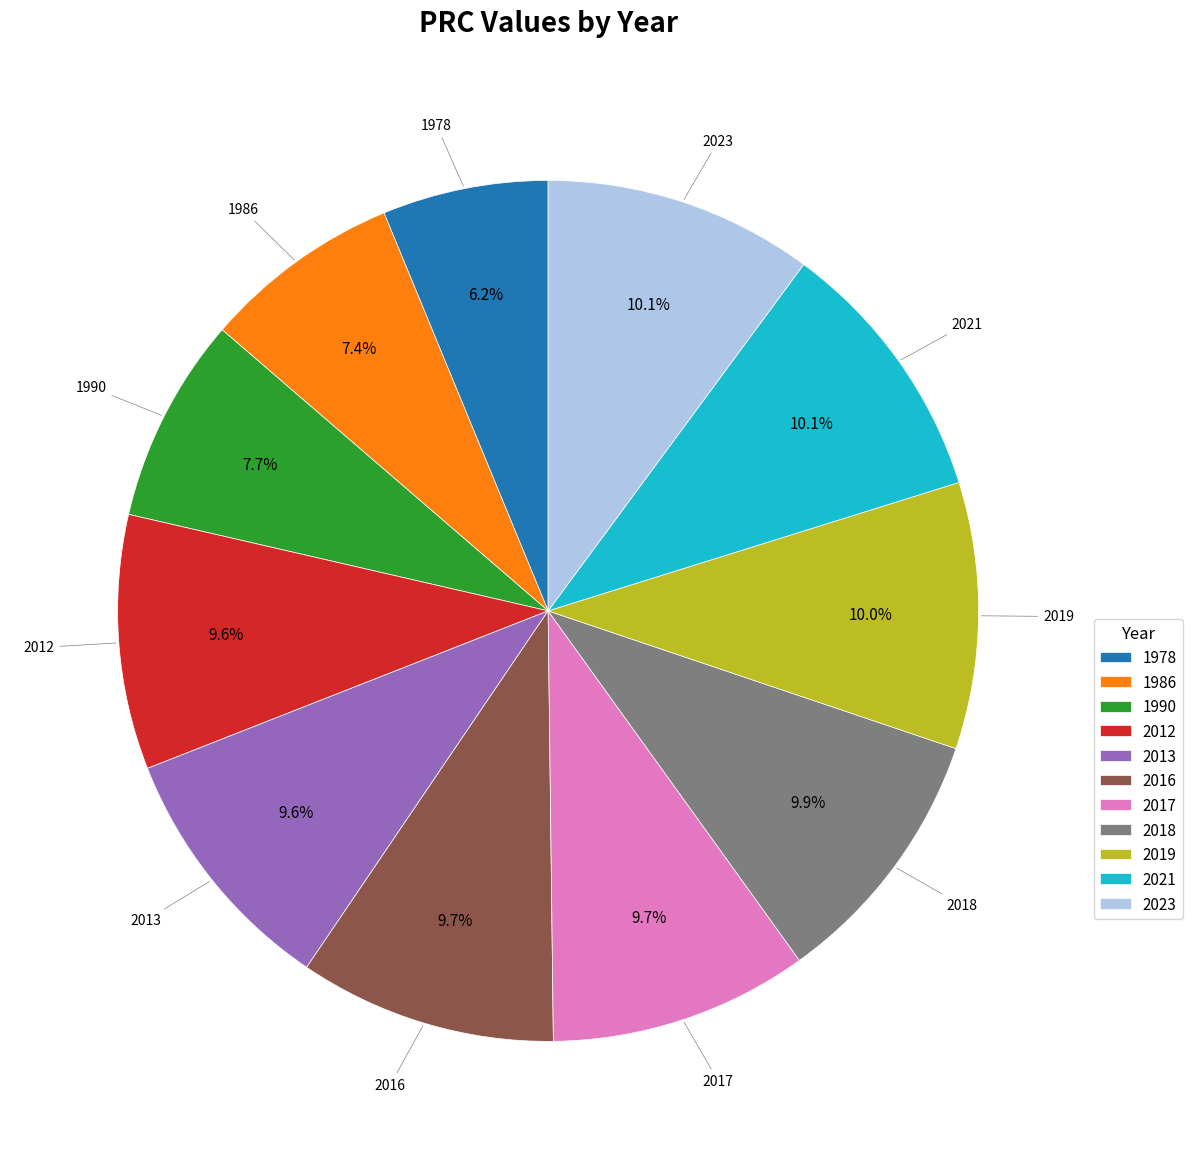

What is the ratio of the value at 1978 to the value at 1986?

0.8